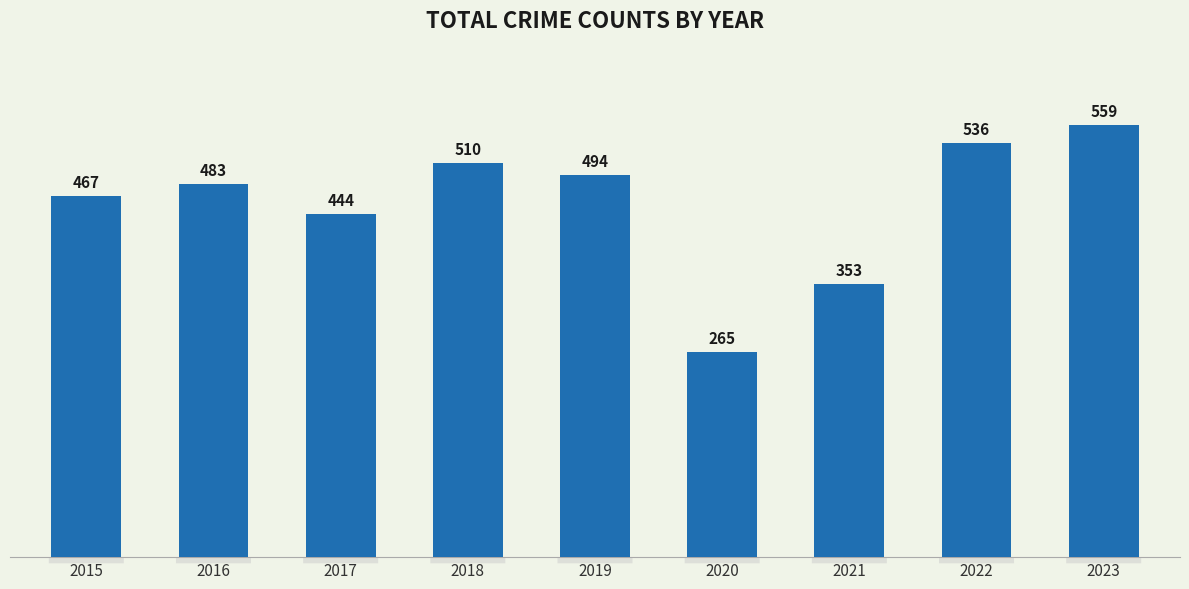

Which has a higher value, 2022 or 2023?

2023